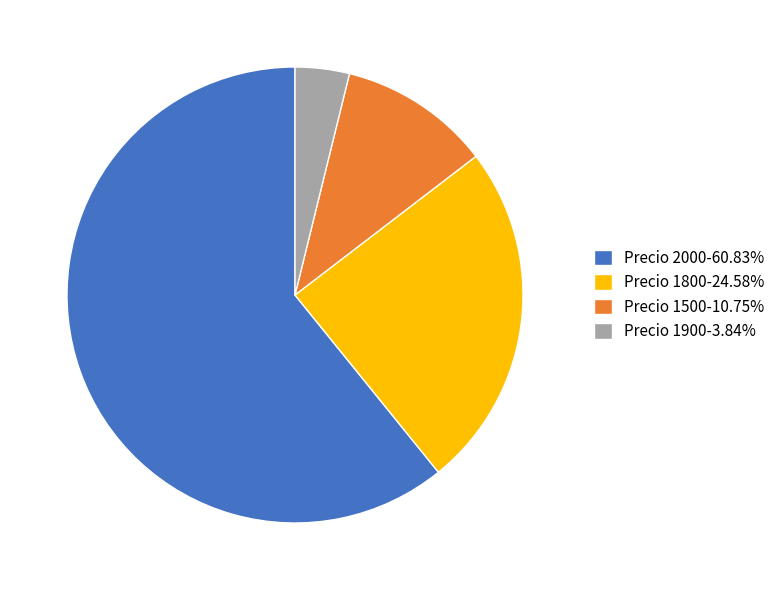

Do Precio 1500-10.75% and Precio 1900-3.84% together represent more than half of the pie?

No